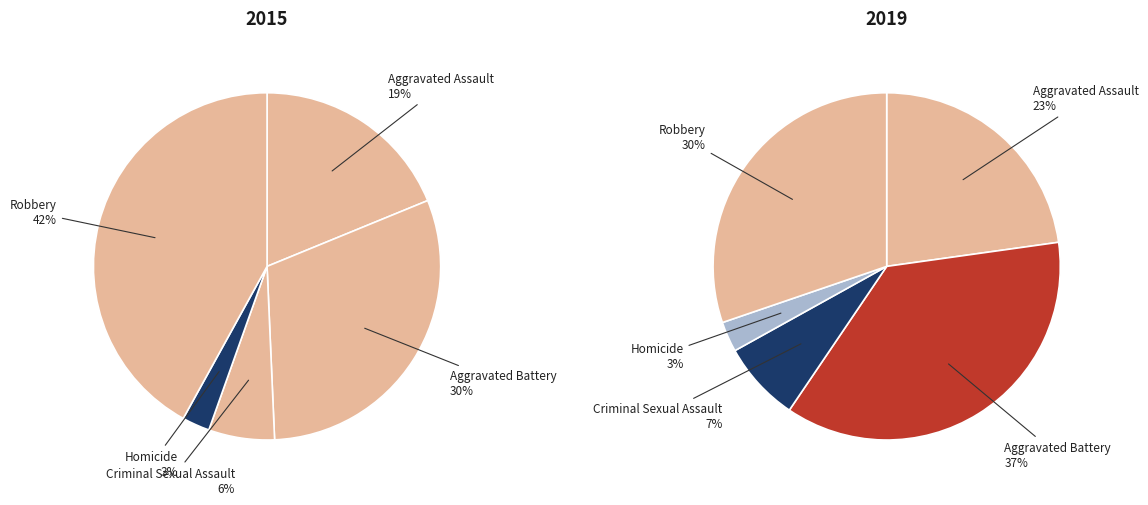

The 3 slice represents 1% of the pie. True or false?

False